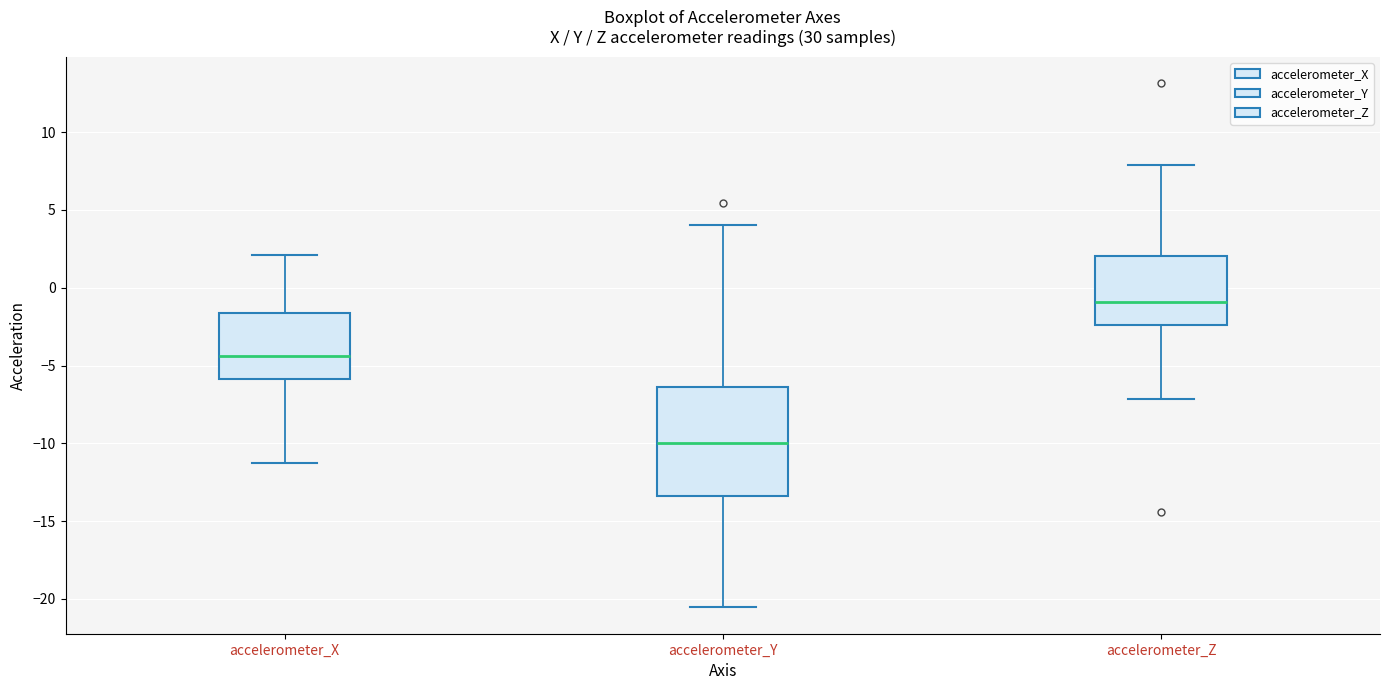

Which box has the highest median line?

accelerometer_Z